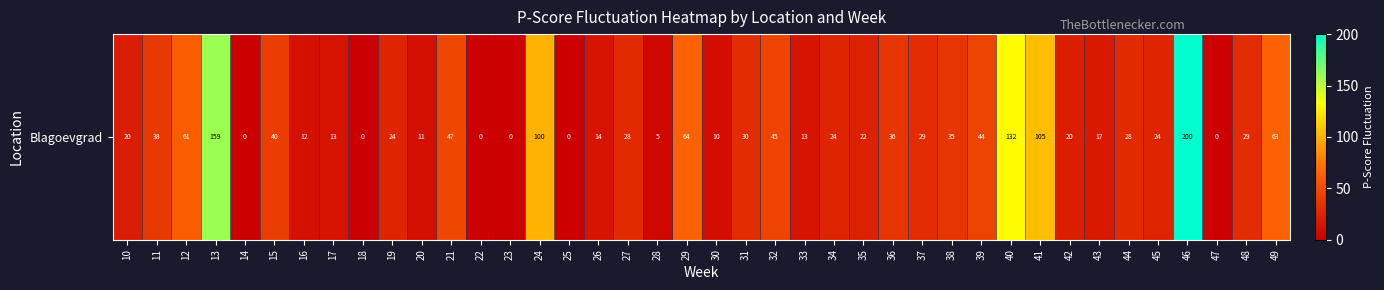

Rank the categories by value from highest to lowest.

46, 13, 40, 41, 24, 29, 49, 12, 21, 32, 39, 15, 11, 36, 38, 31, 48, 37, 27, 44, 19, 34, 45, 35, 42, 10, 43, 26, 33, 17, 16, 20, 30, 28, 14, 18, 22, 23, 25, 47